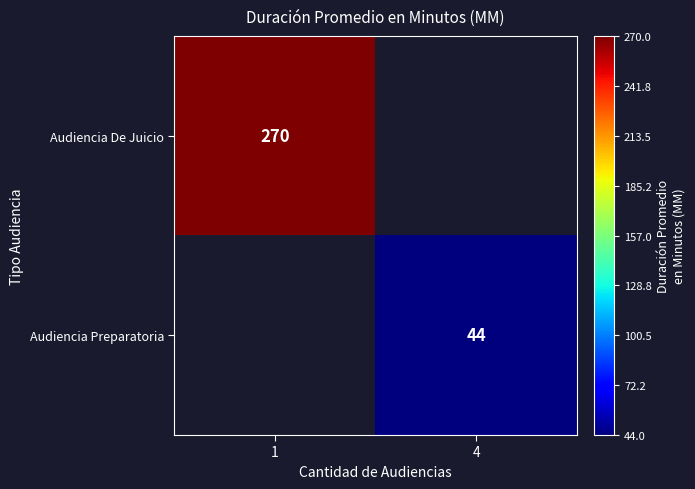

Is the value of Audiencia De Juicio at 1 greater than the value of Audiencia Preparatoria at 4?

Yes